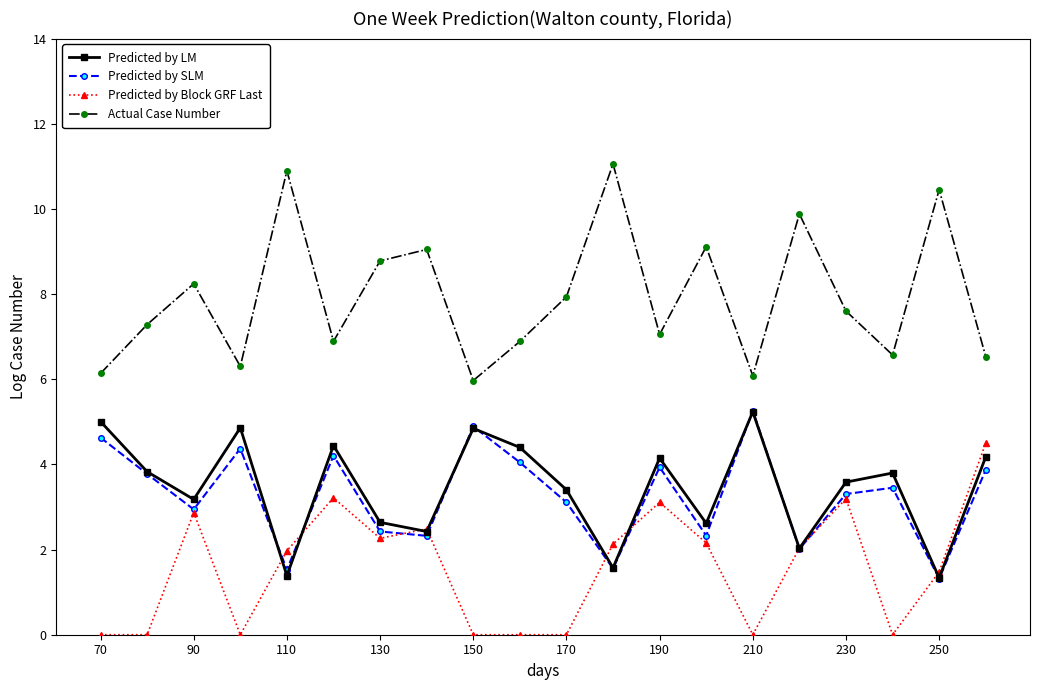

True or false: Predicted by Block GRF Last and Actual Case Number intersect in this chart.

False